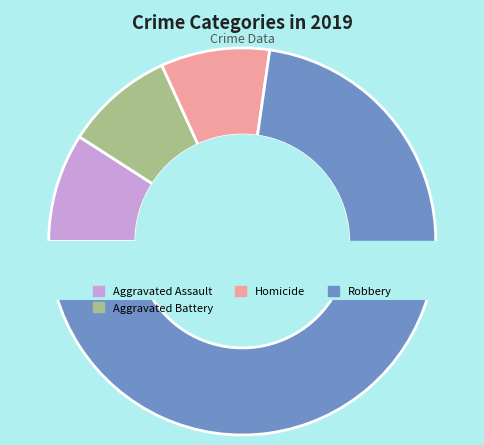

What is the majority slice?

Robbery